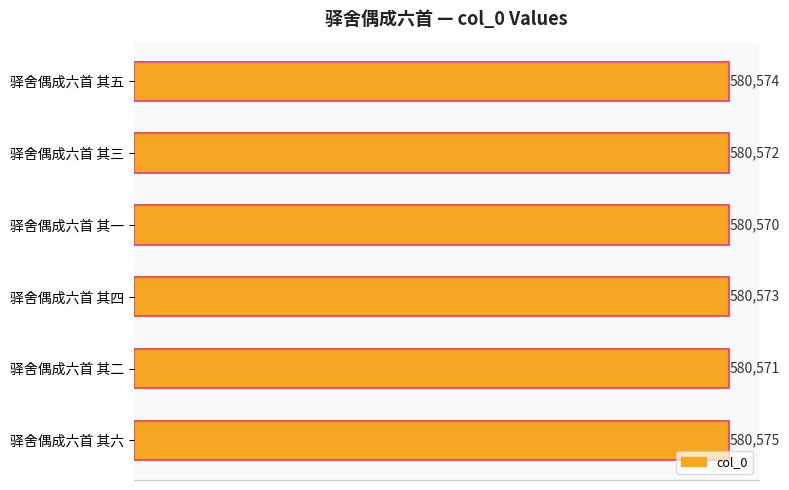

How many values are between 580571 and 580574?

4